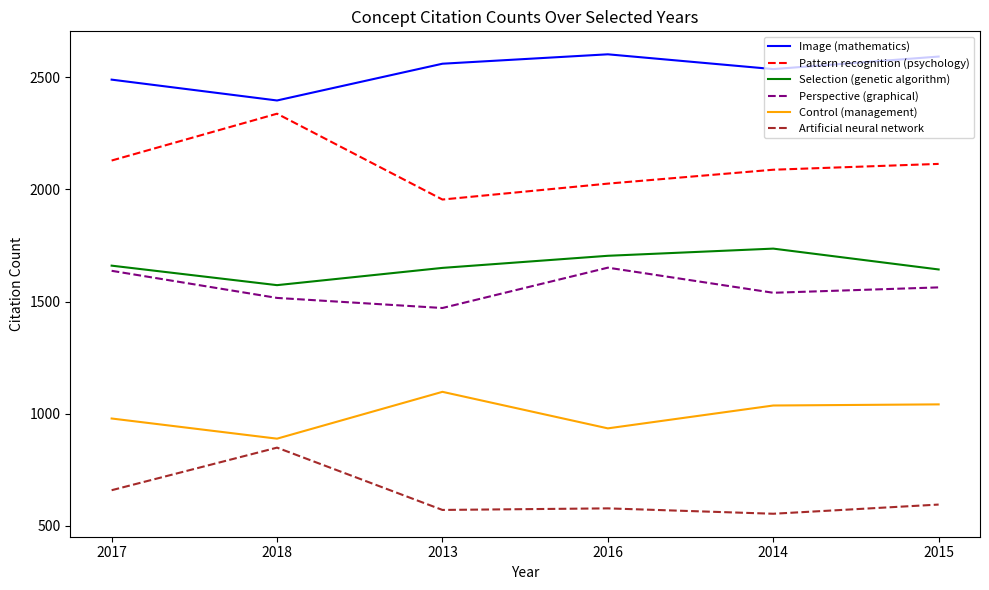

What are all the series names shown in the legend?

Image (mathematics), Pattern recognition (psychology), Selection (genetic algorithm), Perspective (graphical), Control (management), Artificial neural network